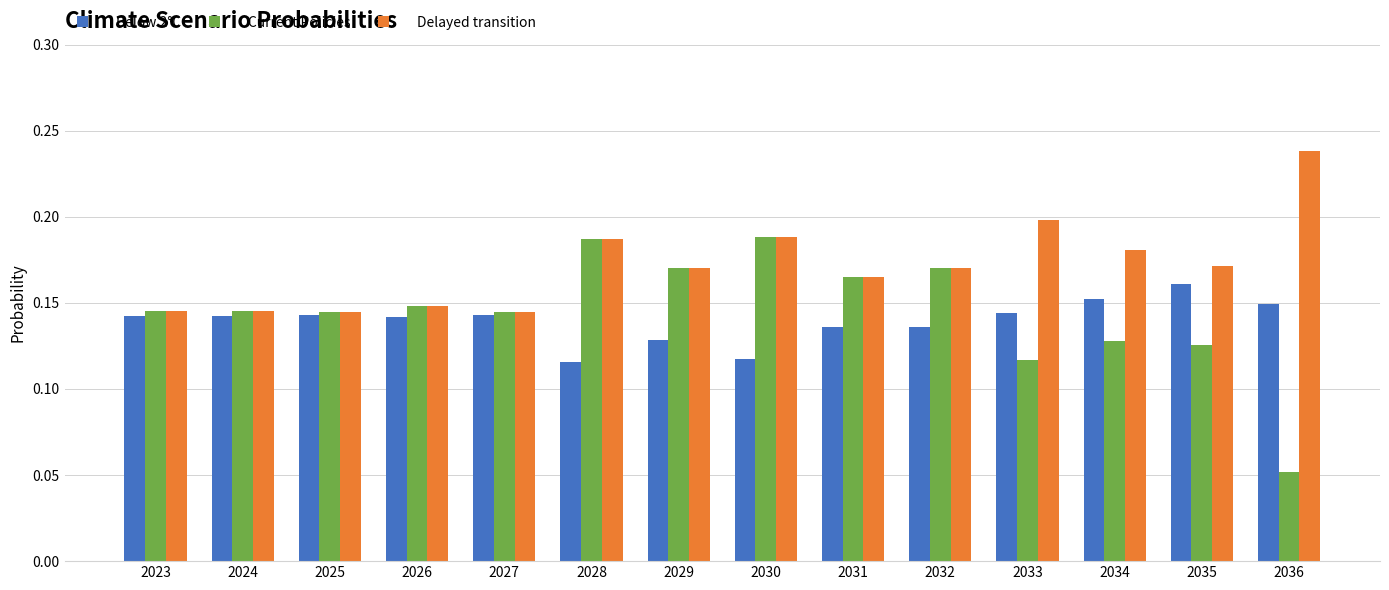

List the series in order of their overall mean, lowest first.

Below 2°C, Current Policies, Delayed transition